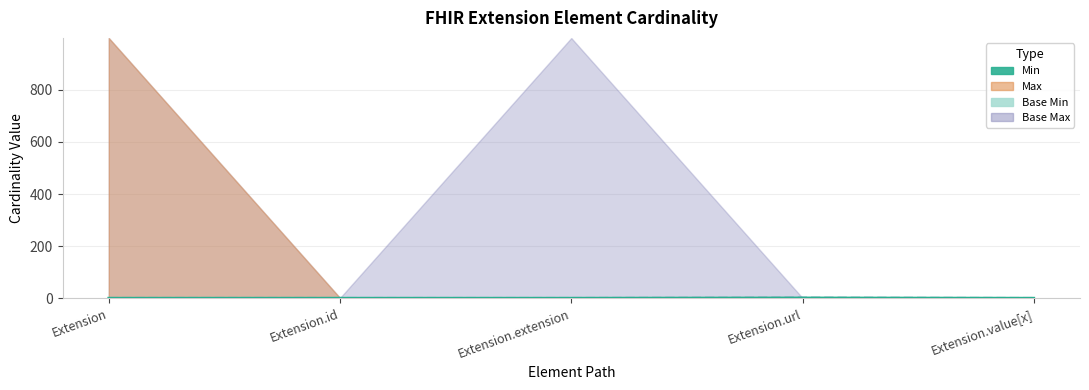

Where is the first local maximum for Base Min line?

Extension.url